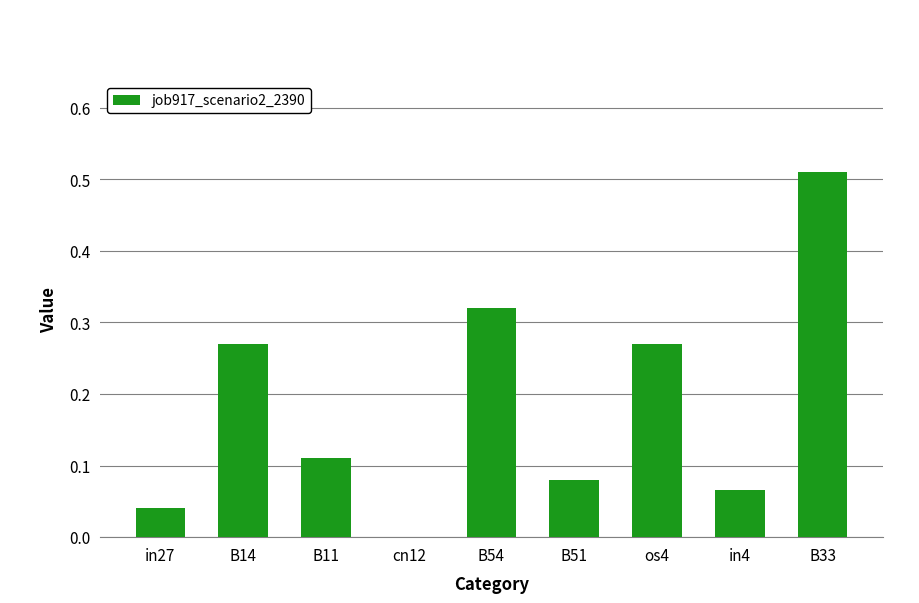

Between B11 and in27, which is larger?

B11